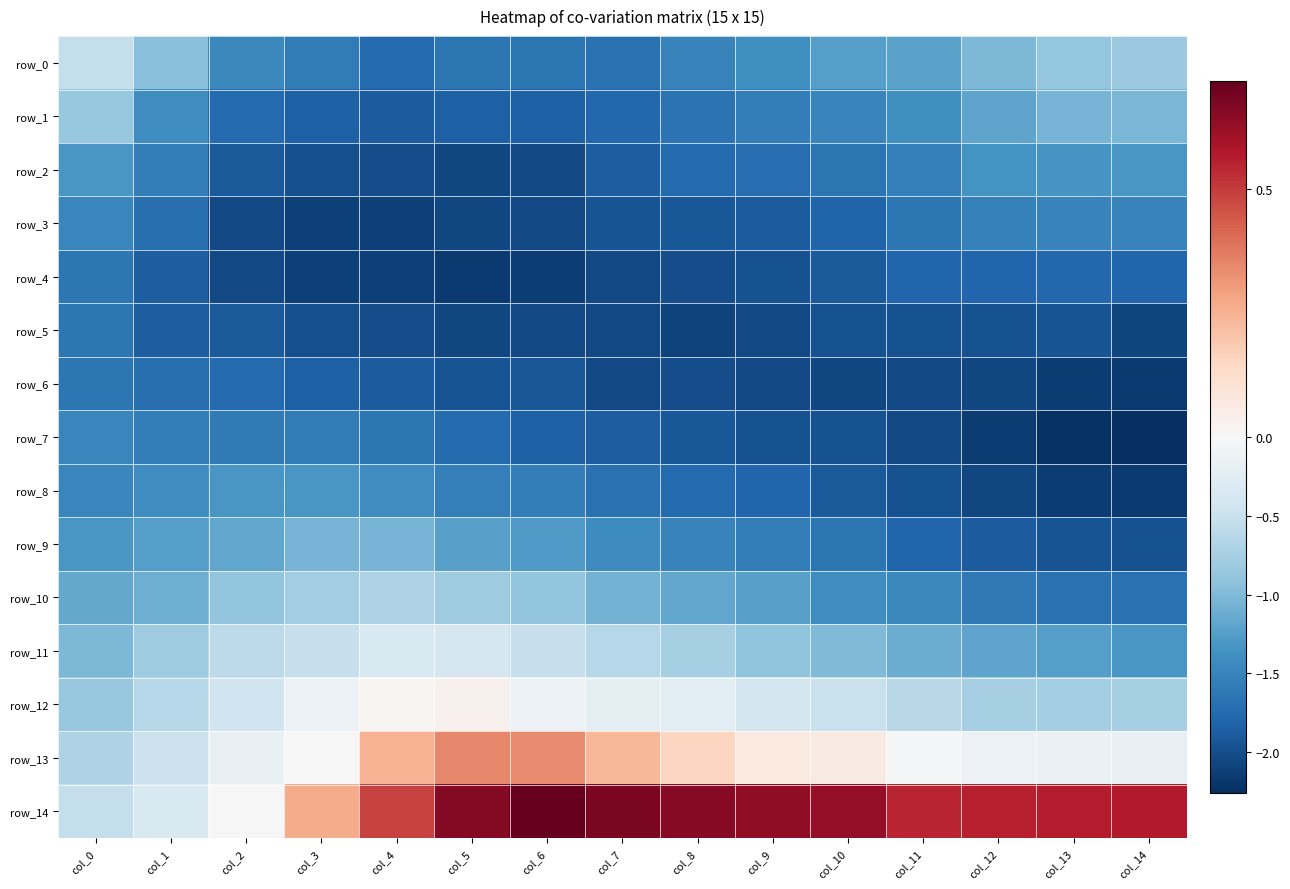

At which category is the sum across all series the highest?

col_0